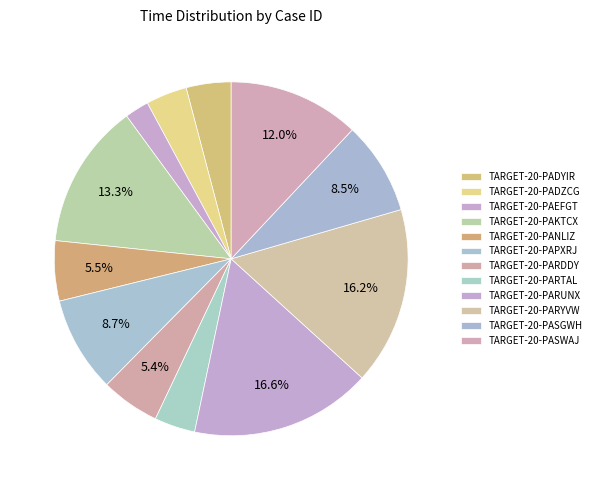

Count the number of slices in the pie.

12